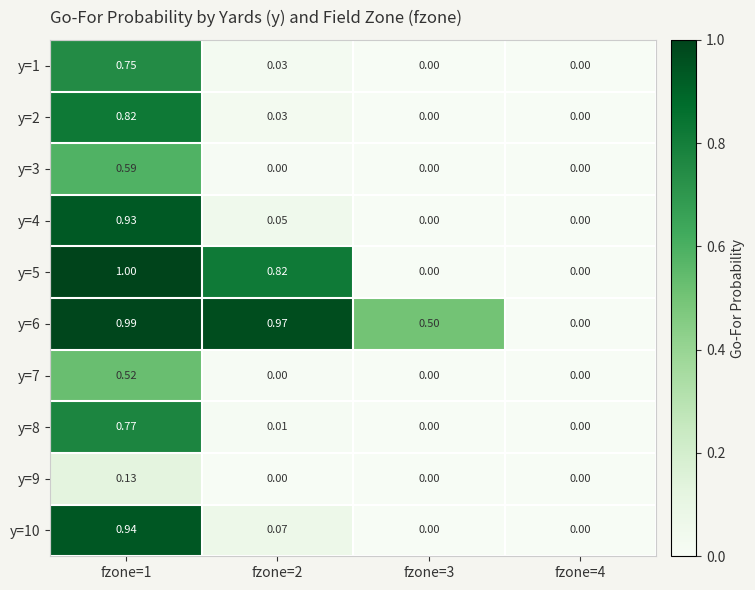

Is the value of y=5 at fzone=1 greater than the value of y=4 at fzone=3?

Yes